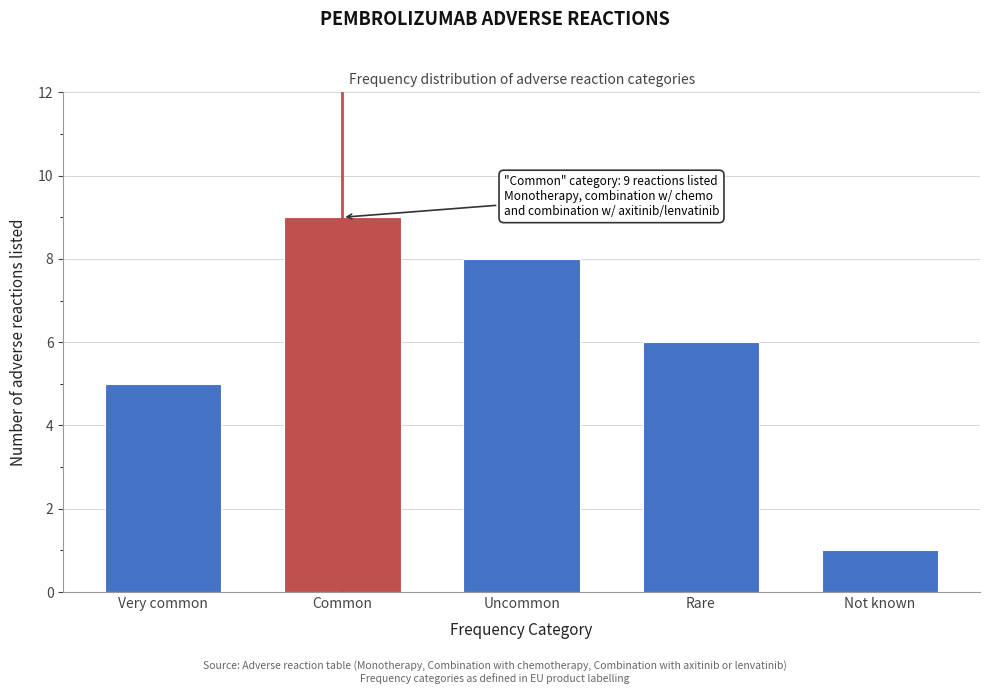

Reading left to right, extract all data points from this chart.

5	9	8	6	1